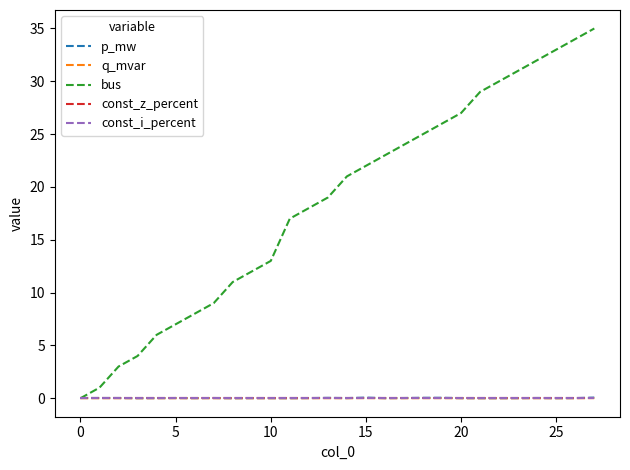

What is the value of the bus point at the 9th from the left?

11.0